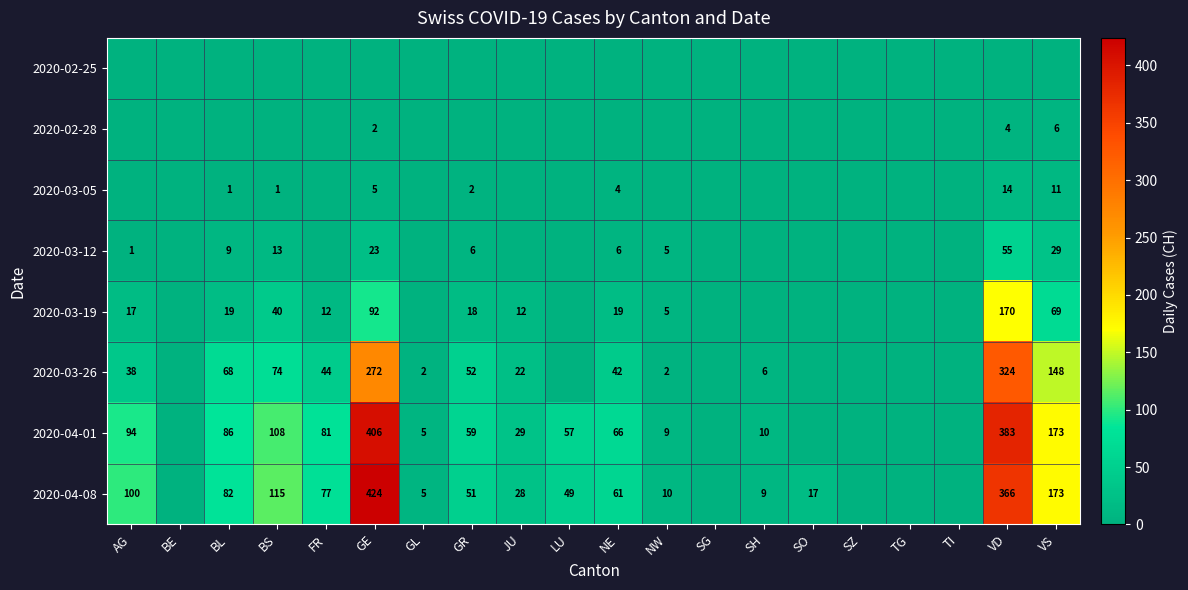

Is it true that 2020-03-19 equals 5 at NW?

True